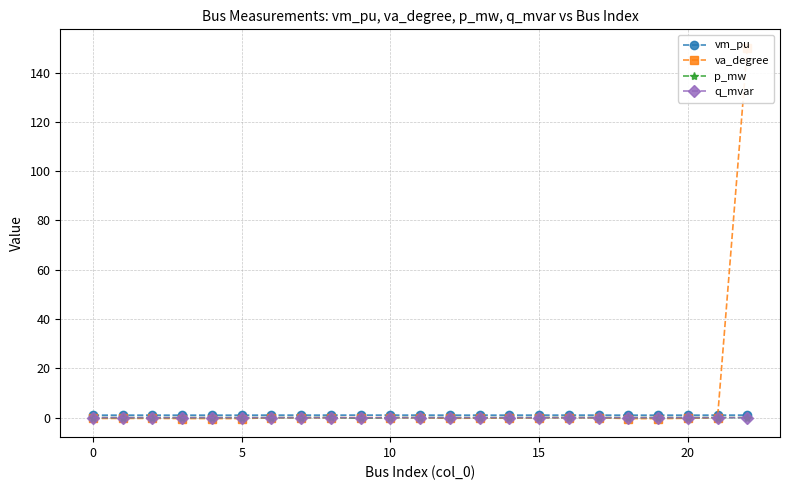

Rank the series by their maximum value, from highest to lowest.

va_degree, vm_pu, p_mw, q_mvar